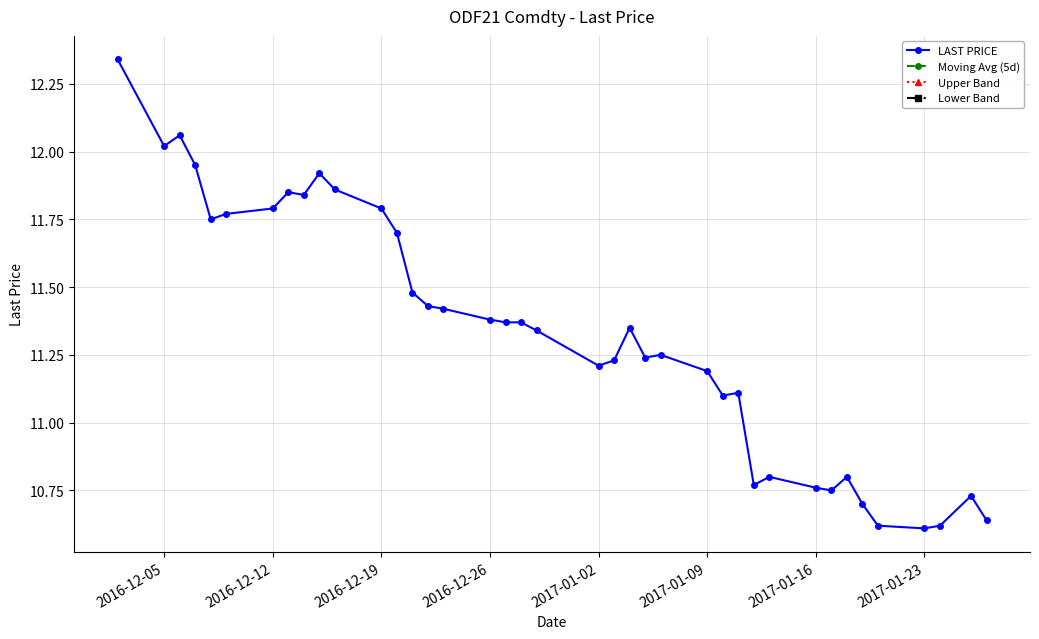

What is the difference between the maximum and minimum values?

1.7